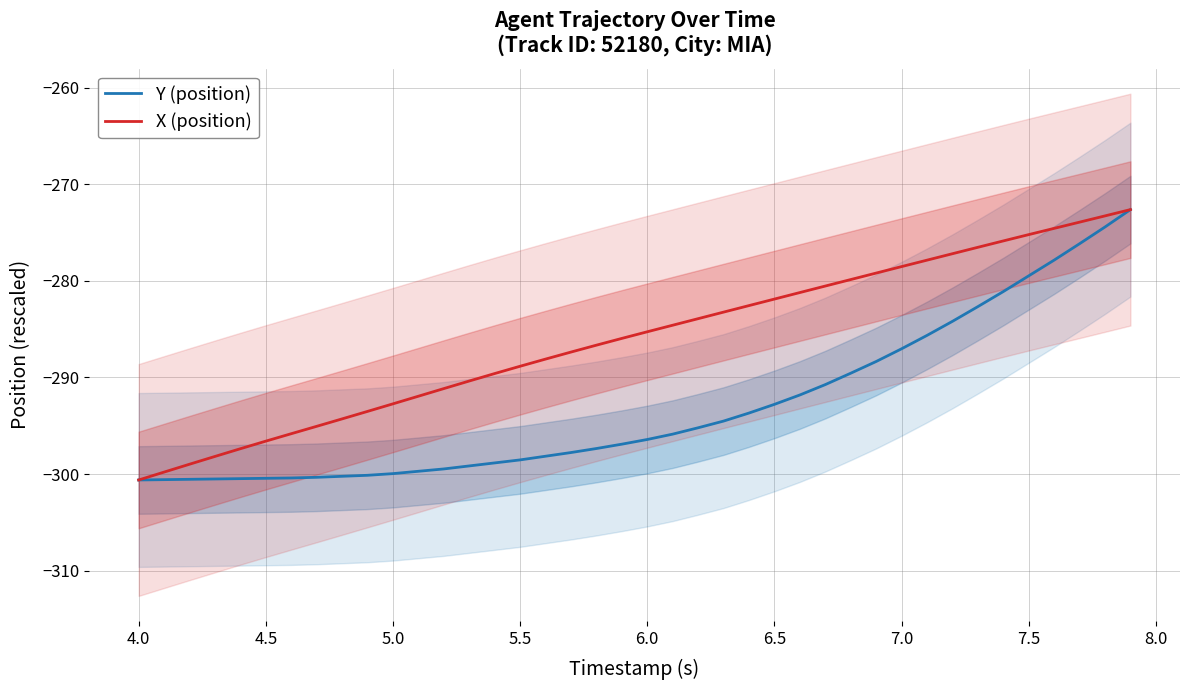

How many lines are shown in the chart?

2